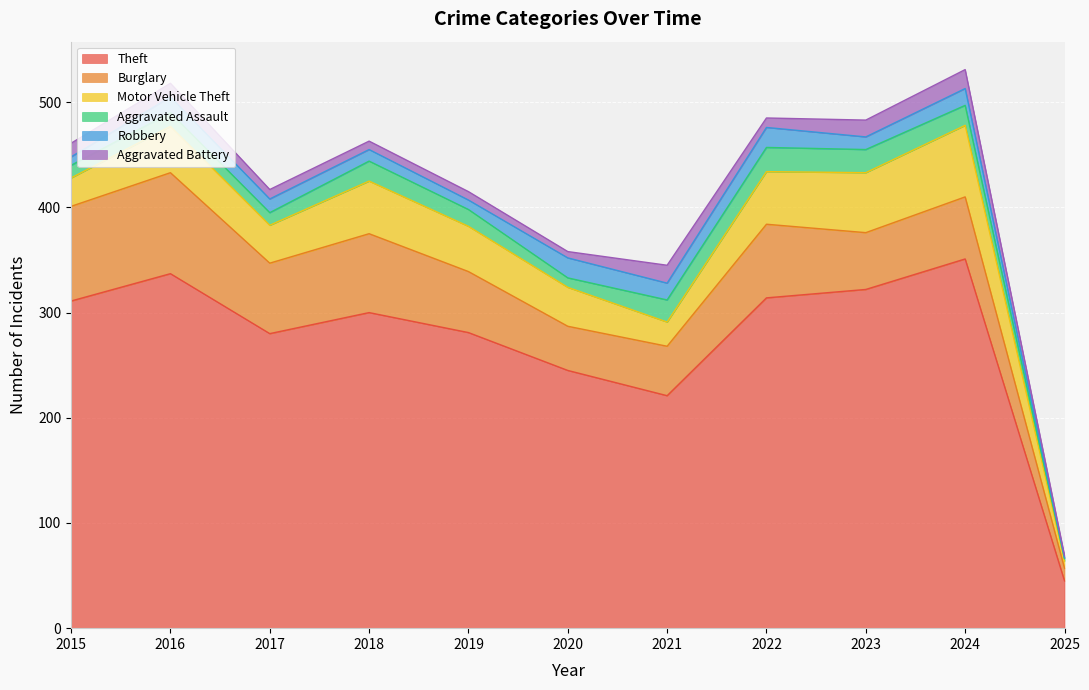

At 2016, list the series in order from largest to smallest.

Theft, Burglary, Motor Vehicle Theft, Robbery, Aggravated Assault, Aggravated Battery